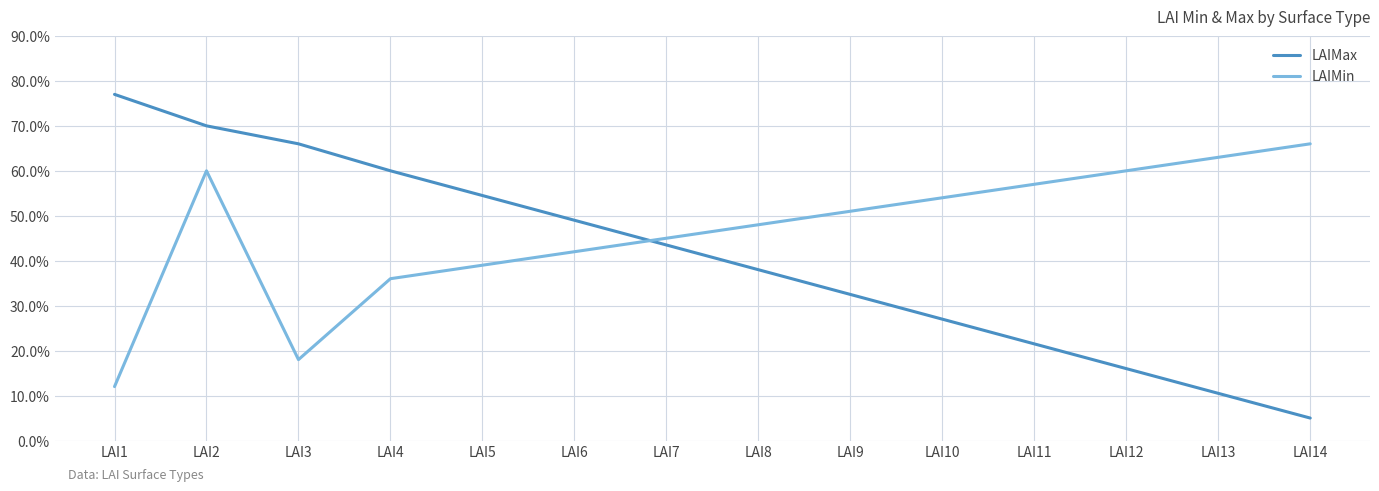

At LAI5, list the series in order from largest to smallest.

LAIMax, LAIMin